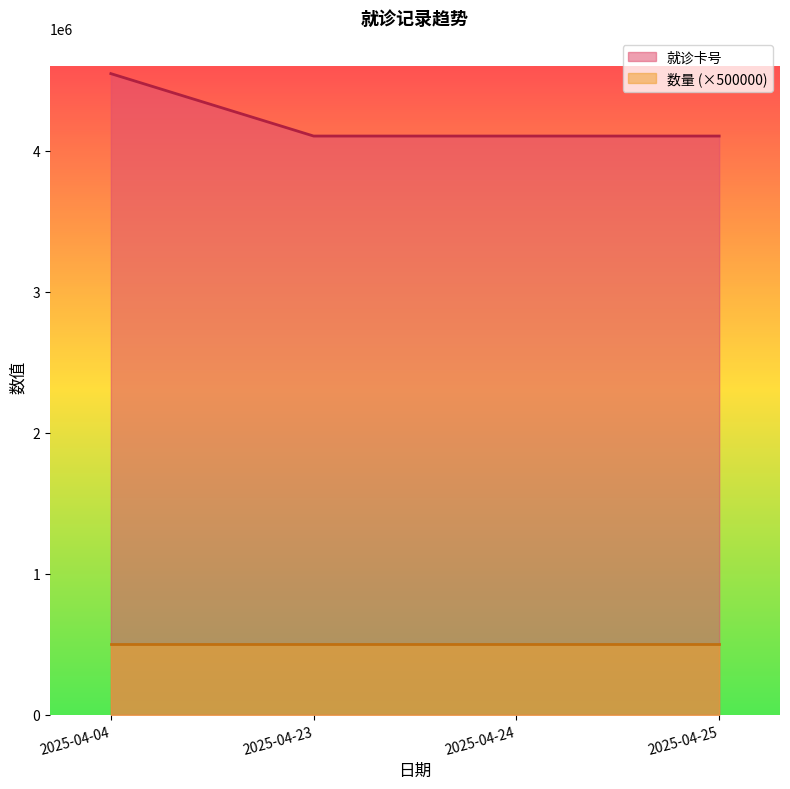

What is the maximum value shown in the chart?

4546582